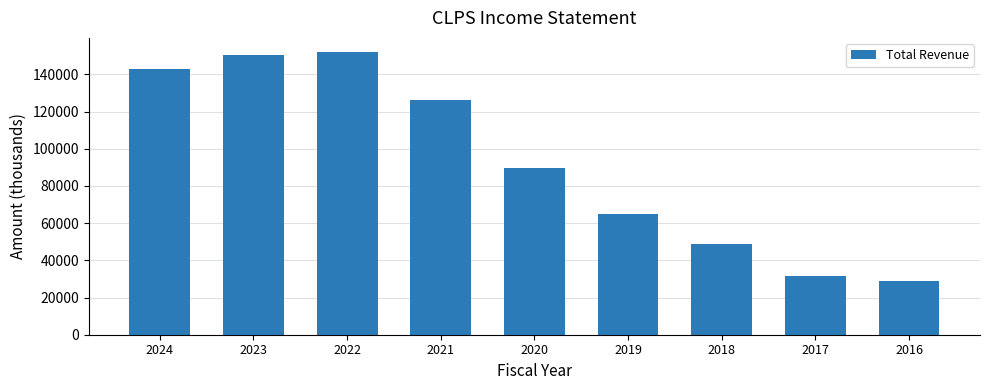

True or false: the data shows 31400 at 2017.

True